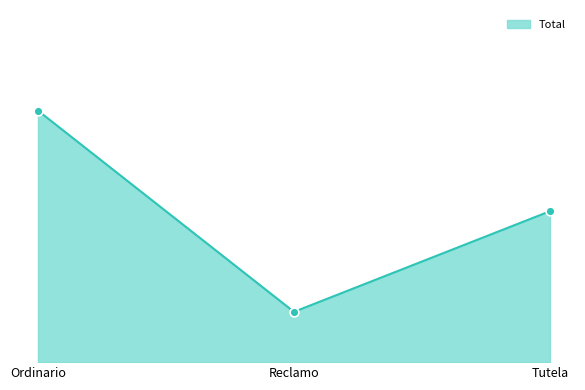

Which has a higher value, Ordinario or Tutela?

Ordinario